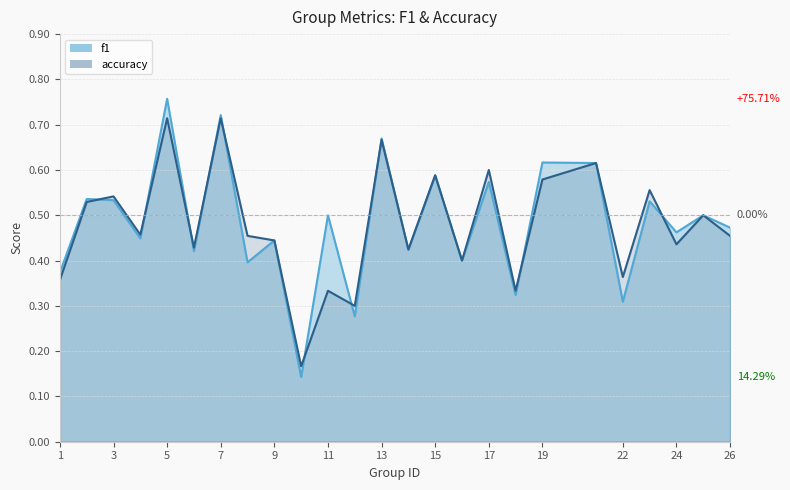

Reading left to right, what are all the values shown in this chart?

f1: 0.4	0.5	0.5	0.4	0.8	0.4	0.7	0.4	0.4	0.1	0.5	0.3	0.7	0.4	0.6	0.4	0.6	0.3	0.6	0.6	0.3	0.5	0.5	0.5	0.5
accuracy: 0.4	0.5	0.5	0.5	0.7	0.4	0.7	0.5	0.4	0.2	0.3	0.3	0.7	0.4	0.6	0.4	0.6	0.3	0.6	0.6	0.4	0.6	0.4	0.5	0.5